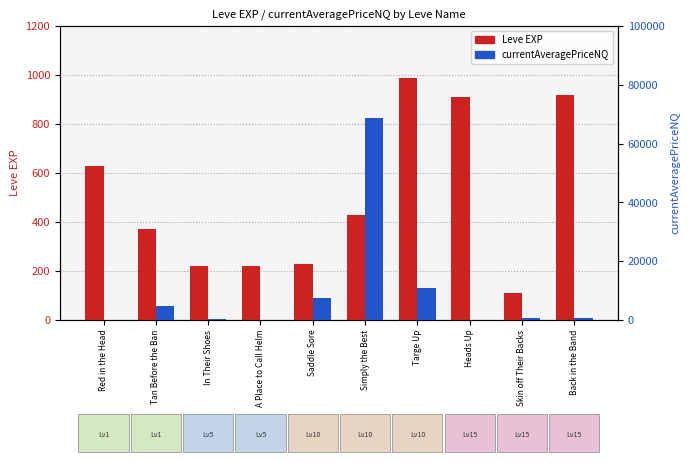

Does the chart contain stacked bars?

No